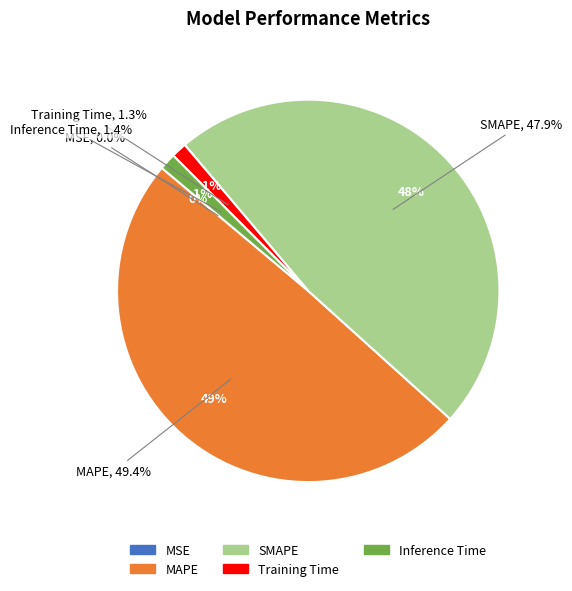

Is Inference Time the majority of the pie?

No